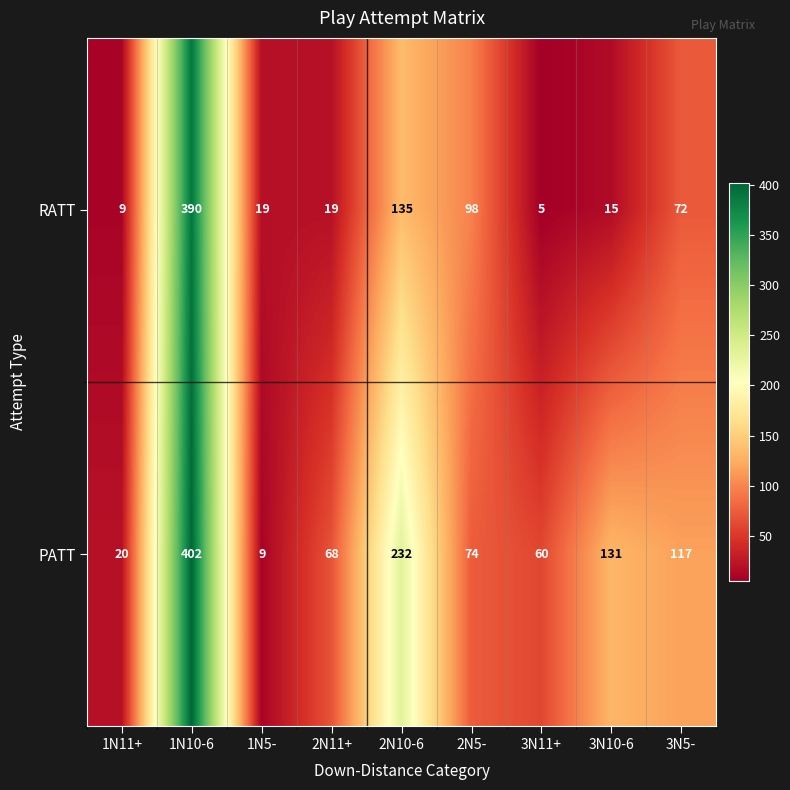

True or false: PATT has a value of 402 at 1N10-6.

True